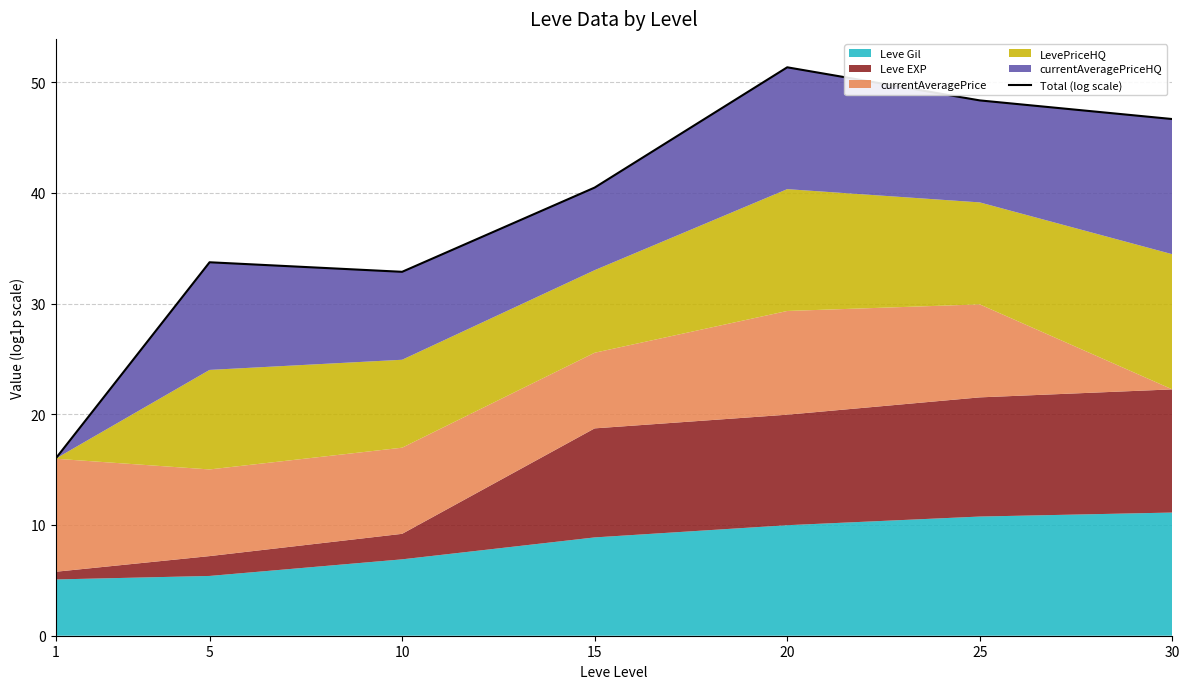

What is the difference between the values at 25 and 5?

14.6